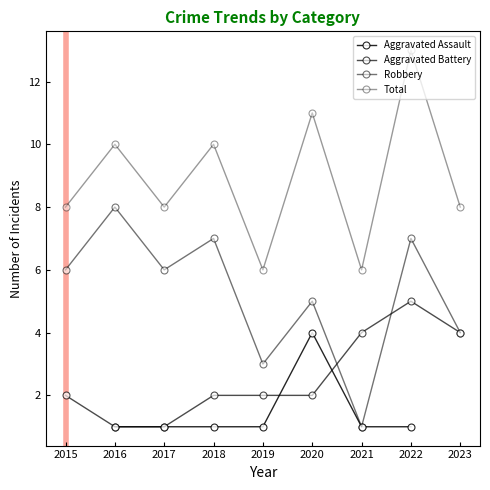

Rank the series at 2020 from highest to lowest value.

Total, Robbery, Aggravated Assault, Aggravated Battery